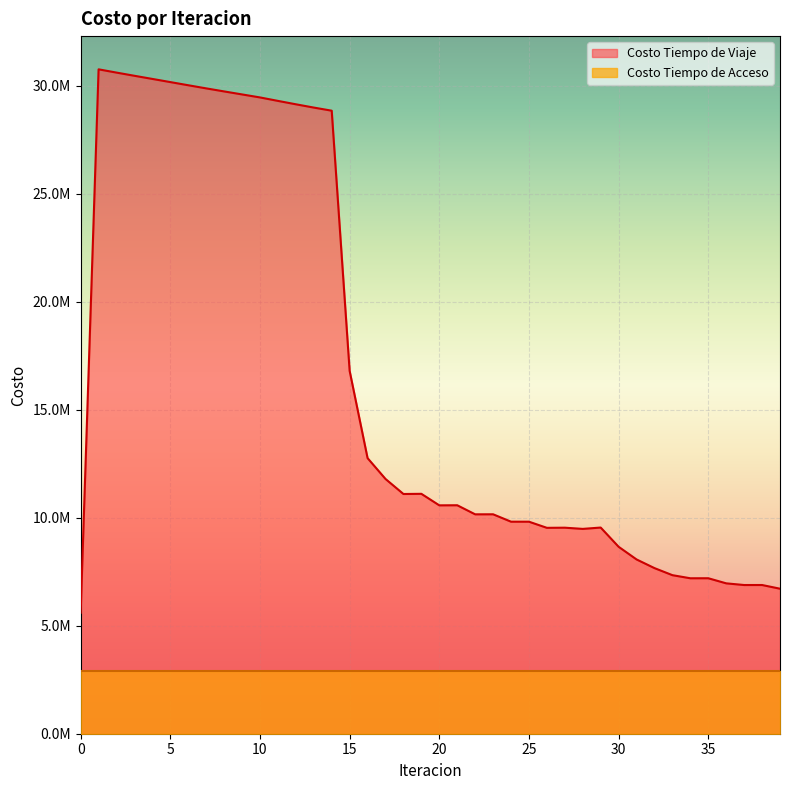

How many data points are less than 10574355?

20